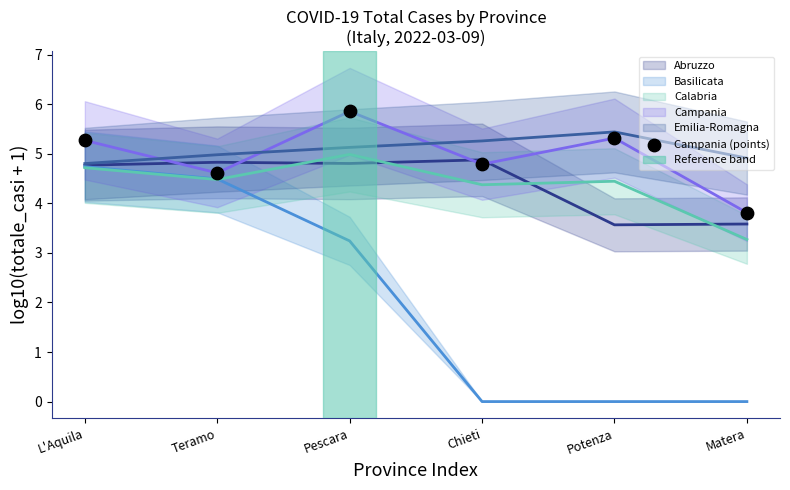

What Y value in the scatter plot is closest to 4?

3.8